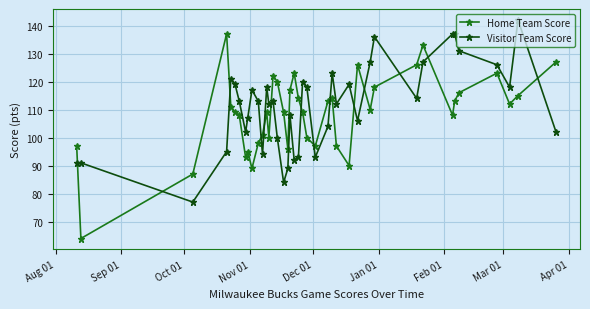

True or false: Home Team Score has more than 1 interior local peaks.

True